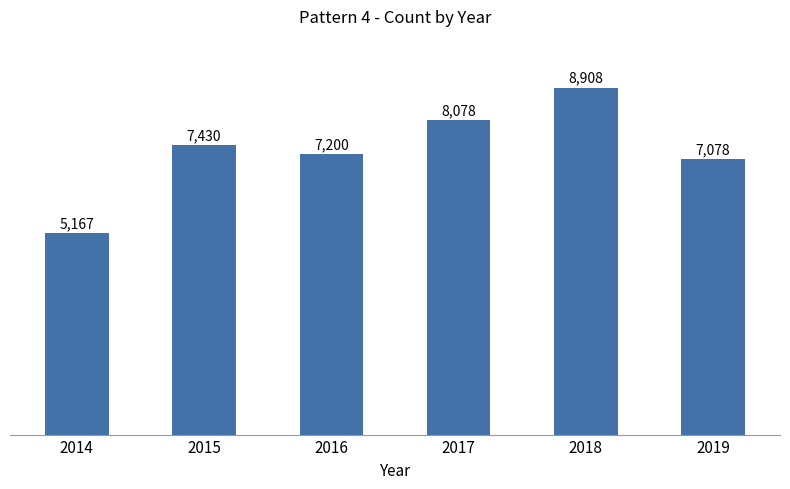

Does the chart contain any negative values?

No